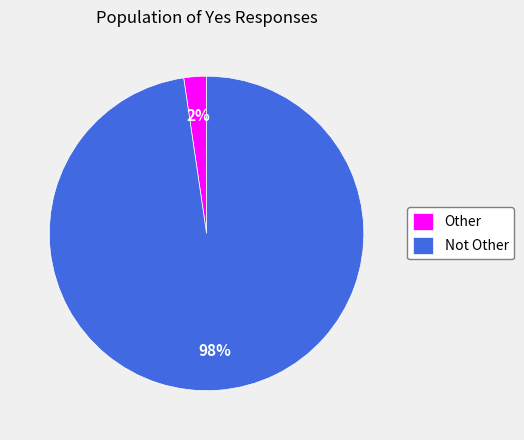

Do Other and Not Other together represent more than half of the pie?

Yes